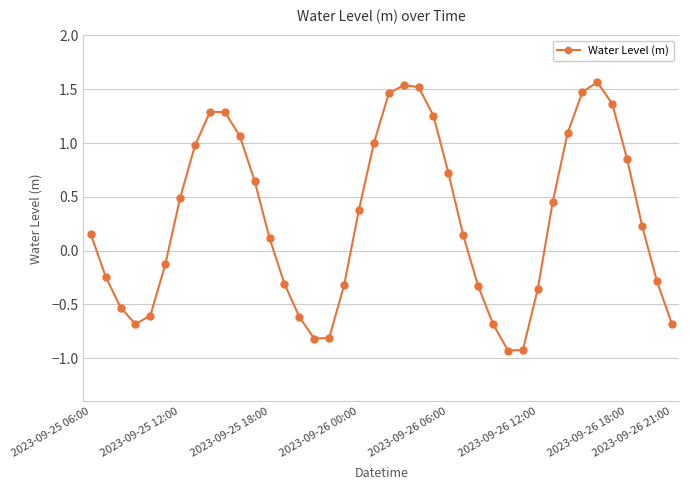

True or false: there are more than 2 points higher than both neighbors.

True